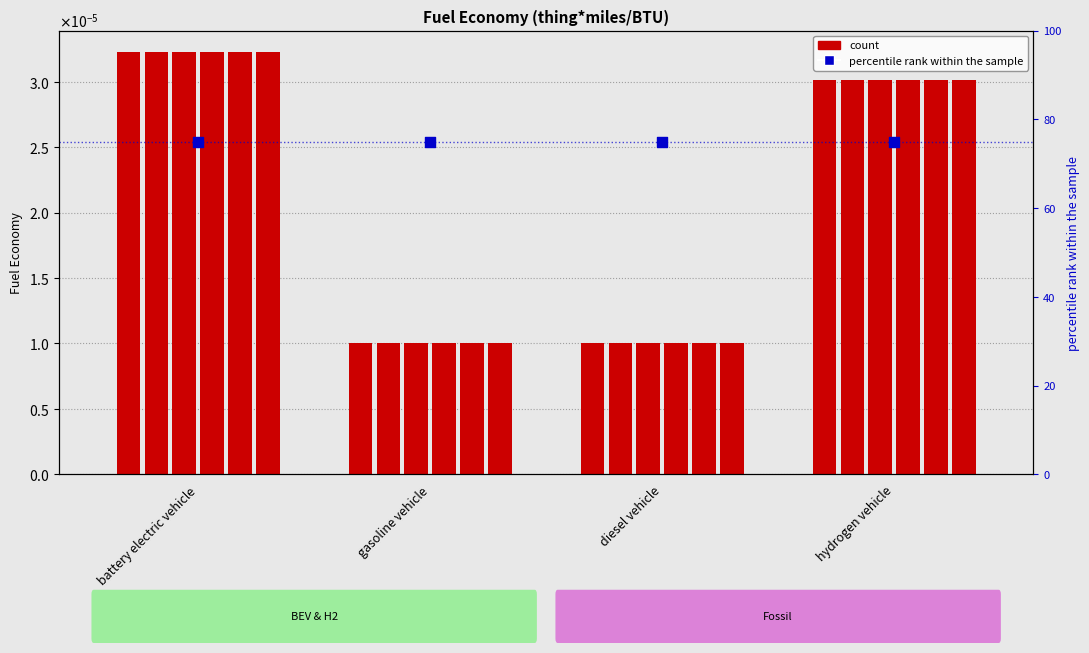

At which category is the sum across all series the highest?

battery electric vehicle